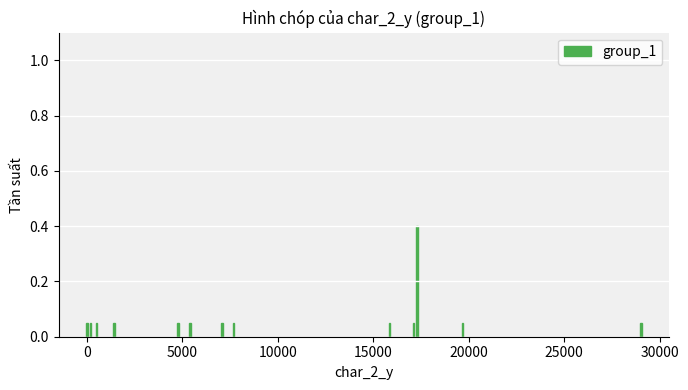

What is the value of the 11th bar from the left?

0.4